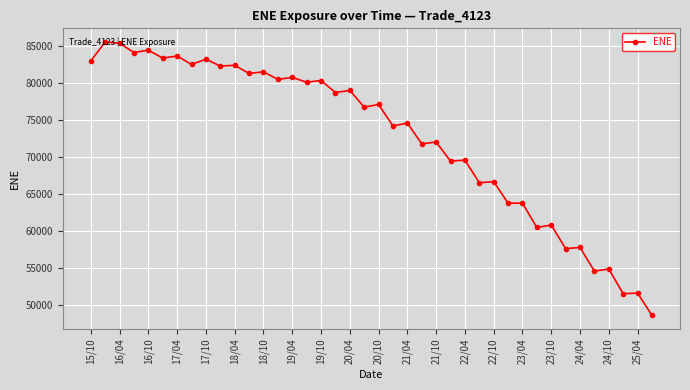

What is the sum of all values?

2904737.0